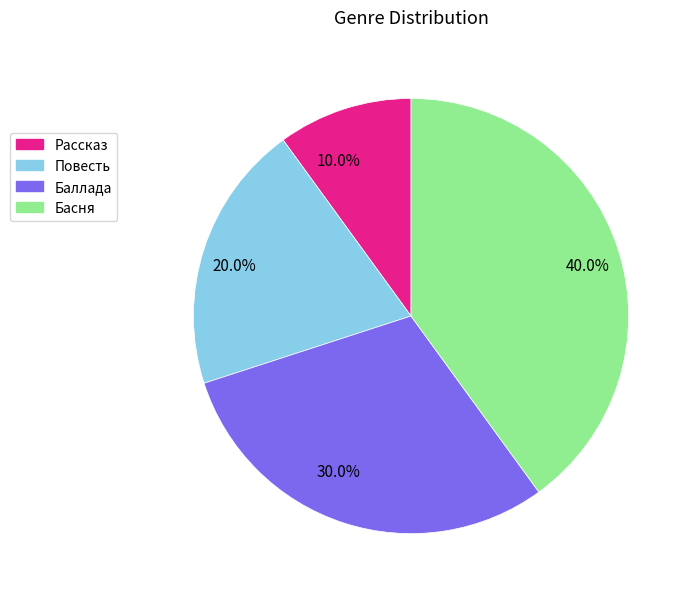

Between Басня and Рассказ, which is larger?

Басня